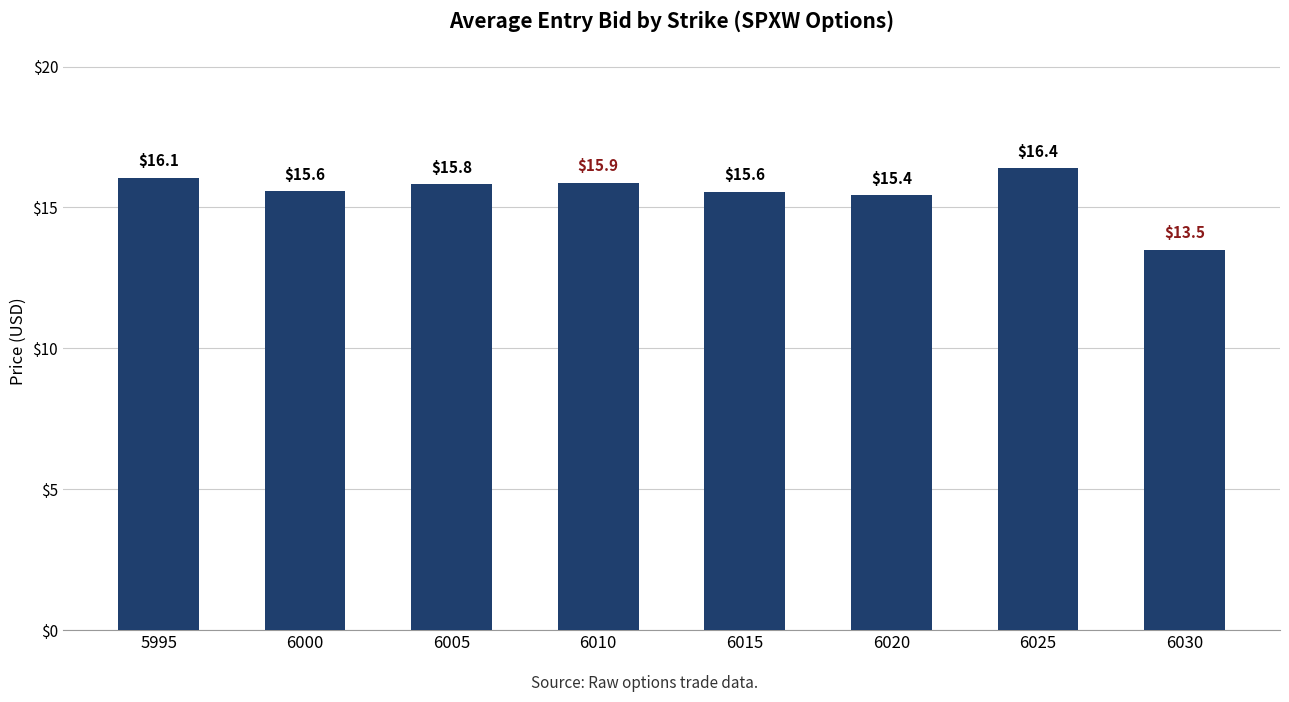

What is the difference between the maximum and minimum values?

2.9